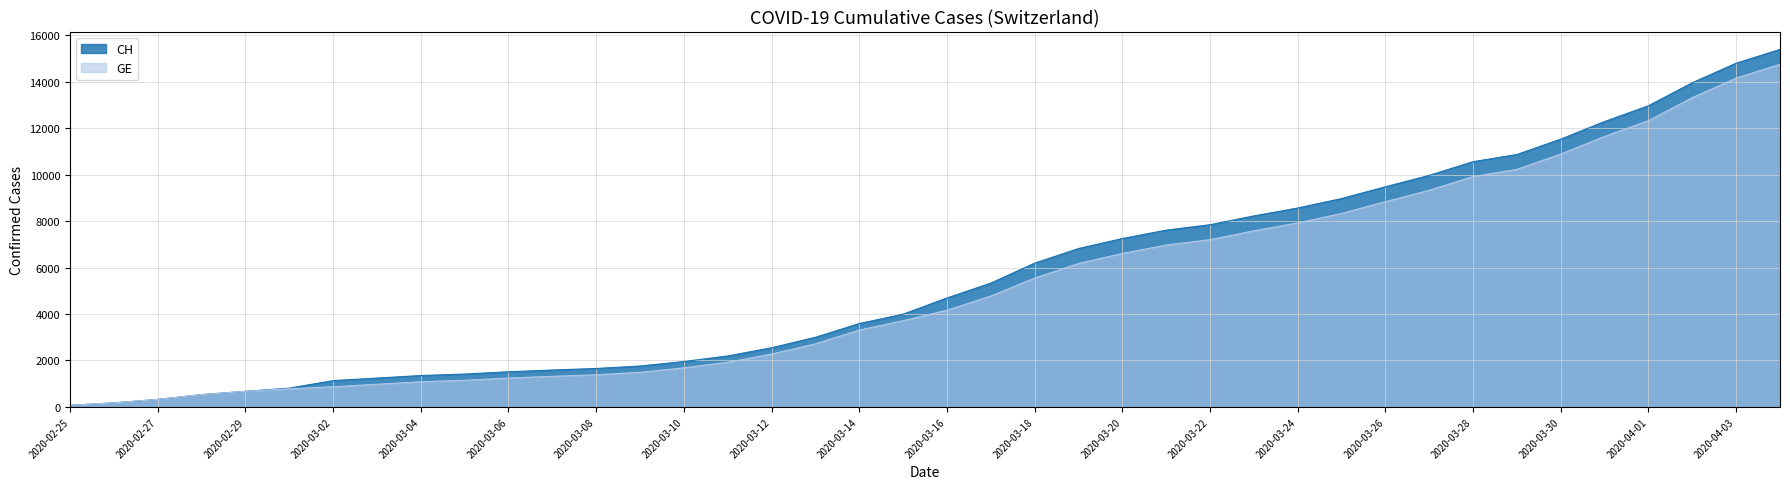

Reading left to right, list all the values displayed in this chart.

CH: 2020-02-25=72	2020-02-26=177	2020-02-27=325	2020-02-28=532	2020-02-29=673	2020-03-01=810	2020-03-02=1133	2020-03-03=1243	2020-03-04=1352	2020-03-05=1416	2020-03-06=1514	2020-03-07=1589	2020-03-08=1656	2020-03-09=1762	2020-03-10=1955	2020-03-11=2195	2020-03-12=2548	2020-03-13=2998	2020-03-14=3590	2020-03-15=3993	2020-03-16=4691	2020-03-17=5330	2020-03-18=6190	2020-03-19=6818	2020-03-20=7249	2020-03-21=7610	2020-03-22=7844	2020-03-23=8223	2020-03-24=8564	2020-03-25=8970	2020-03-26=9477	2020-03-27=9969	2020-03-28=10558	2020-03-29=10867	2020-03-30=11529	2020-03-31=12287	2020-04-01=12965	2020-04-02=13957	2020-04-03=14797	2020-04-04=15390
GE: 2020-02-25=72	2020-02-26=177	2020-02-27=325	2020-02-28=532	2020-02-29=673	2020-03-01=780	2020-03-02=868	2020-03-03=977	2020-03-04=1084	2020-03-05=1148	2020-03-06=1243	2020-03-07=1318	2020-03-08=1385	2020-03-09=1491	2020-03-10=1684	2020-03-11=1924	2020-03-12=2277	2020-03-13=2717	2020-03-14=3309	2020-03-15=3712	2020-03-16=4164	2020-03-17=4773	2020-03-18=5548	2020-03-19=6176	2020-03-20=6607	2020-03-21=6968	2020-03-22=7202	2020-03-23=7581	2020-03-24=7922	2020-03-25=8328	2020-03-26=8835	2020-03-27=9327	2020-03-28=9916	2020-03-29=10225	2020-03-30=10887	2020-03-31=11645	2020-04-01=12323	2020-04-02=13315	2020-04-03=14155	2020-04-04=14748